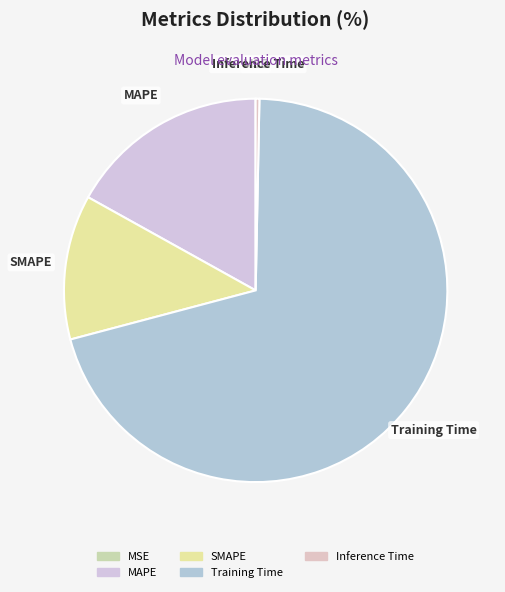

Between Inference Time and MAPE, which is larger?

MAPE